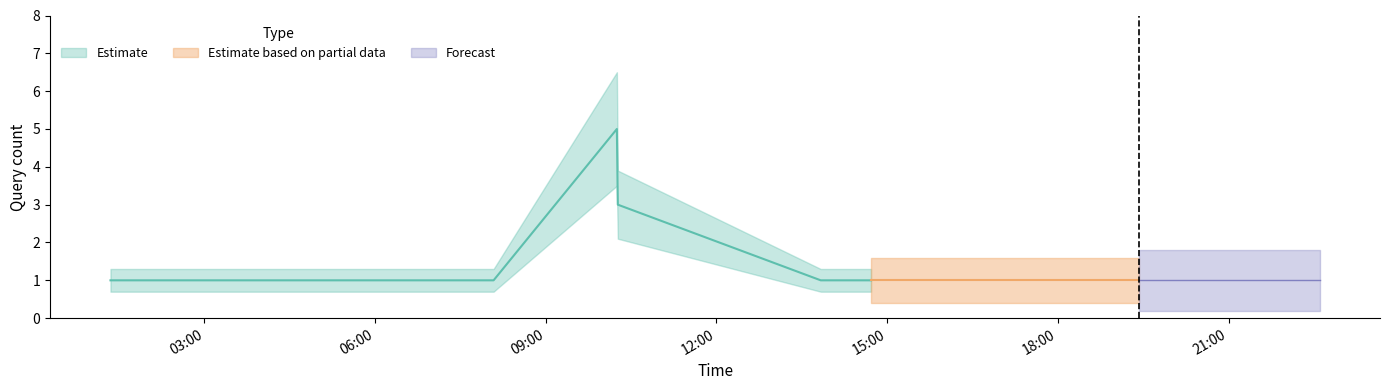

Approximately how many times larger is the value at 2019-03-29 18:48:00 compared to 2019-03-29 13:50:00?

1.0